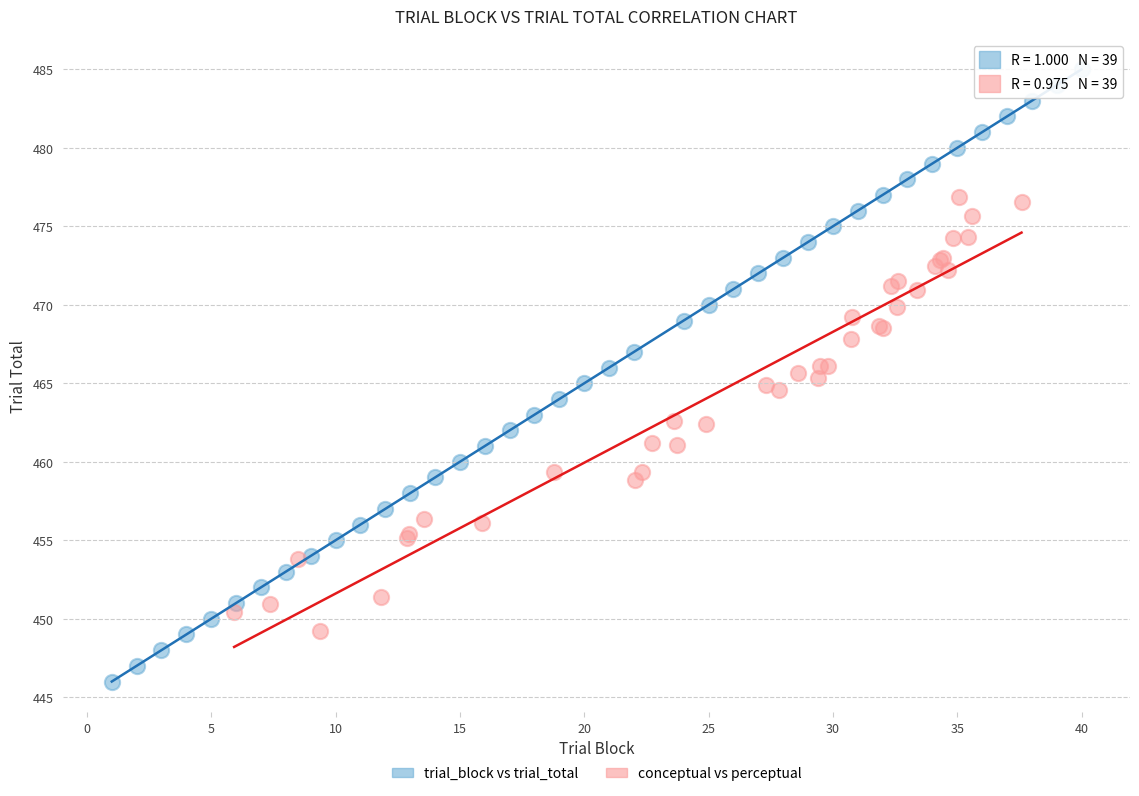

Which series contains the highest Y value?

trial_block vs trial_total